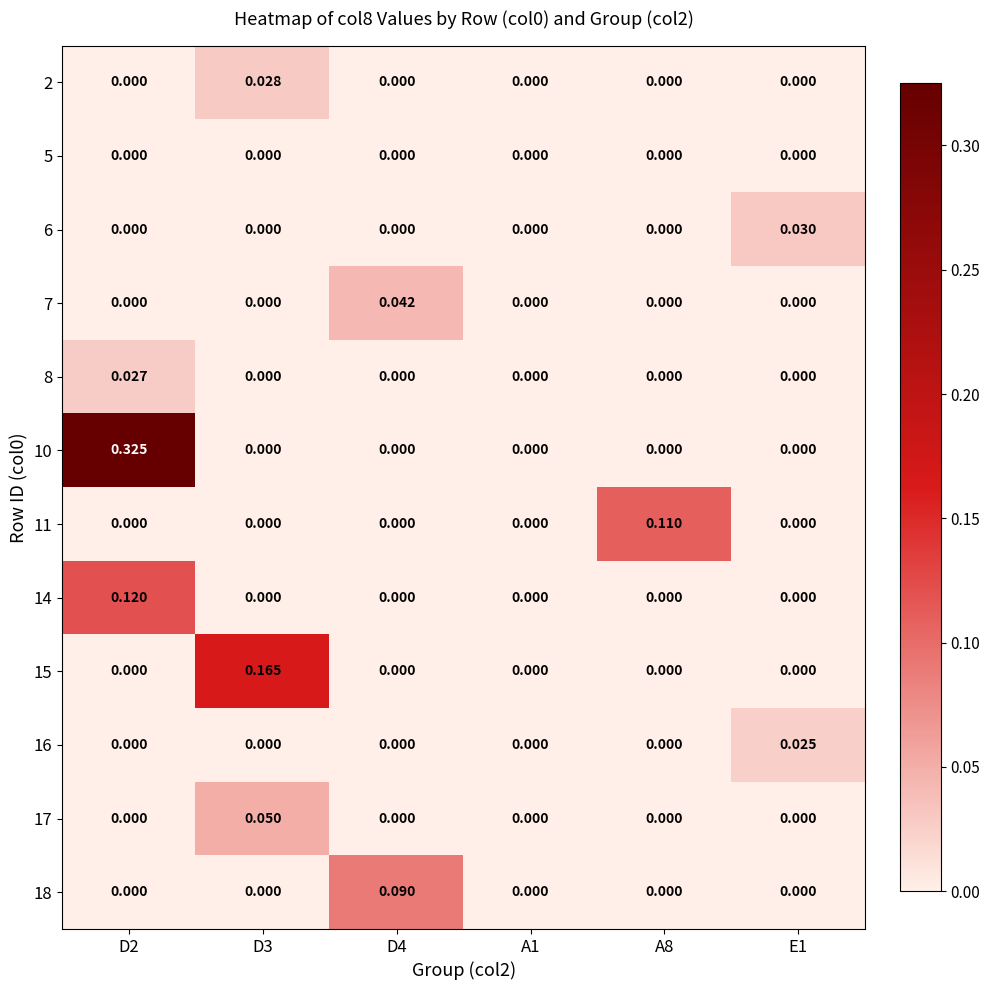

How many data points does each series have?

6